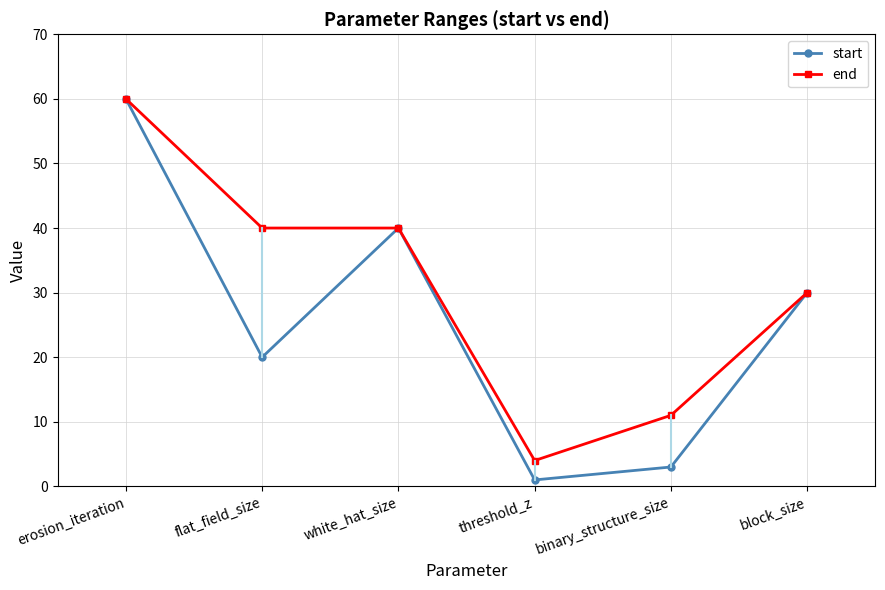

Count the number of categories in the chart.

6